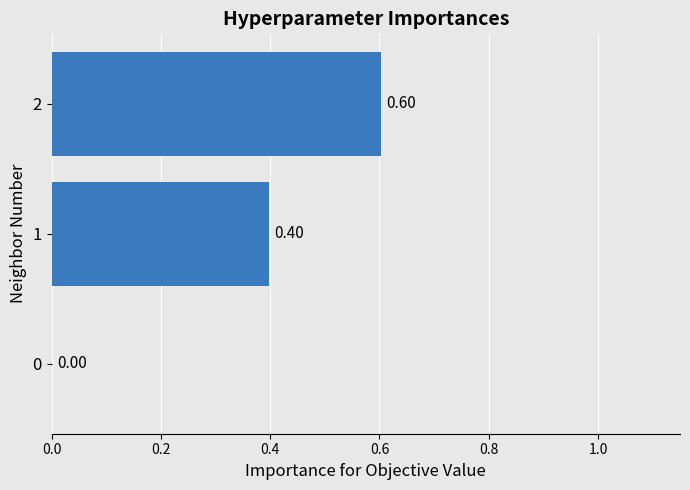

Are the bars grouped side by side (vs. stacked)?

No